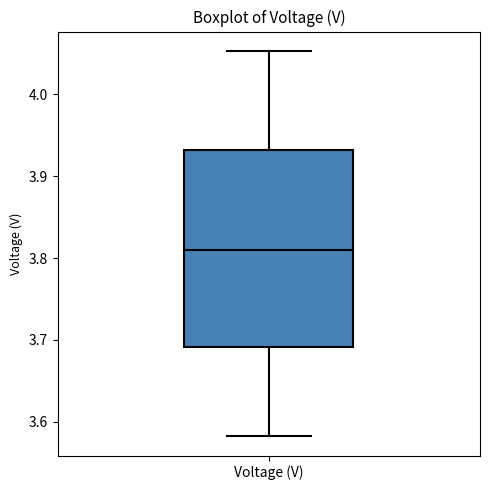

Where does the lower whisker of the box for Voltage (V) end on the y-axis? The values are not printed on the chart, so give them approximately, as read against the axis.

3.58